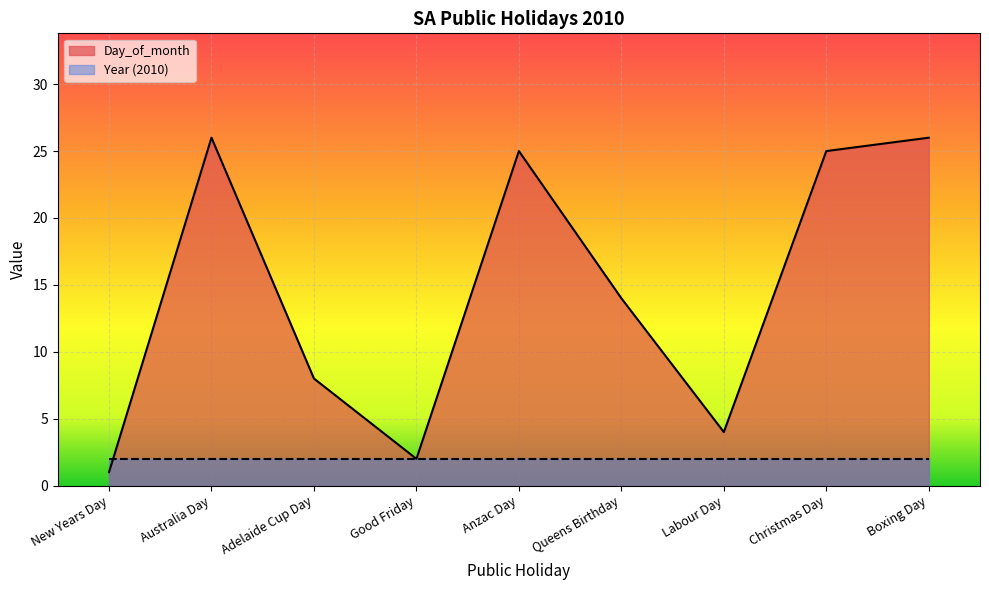

Approximately how many times larger is the value at Good Friday compared to Labour Day?

0.5